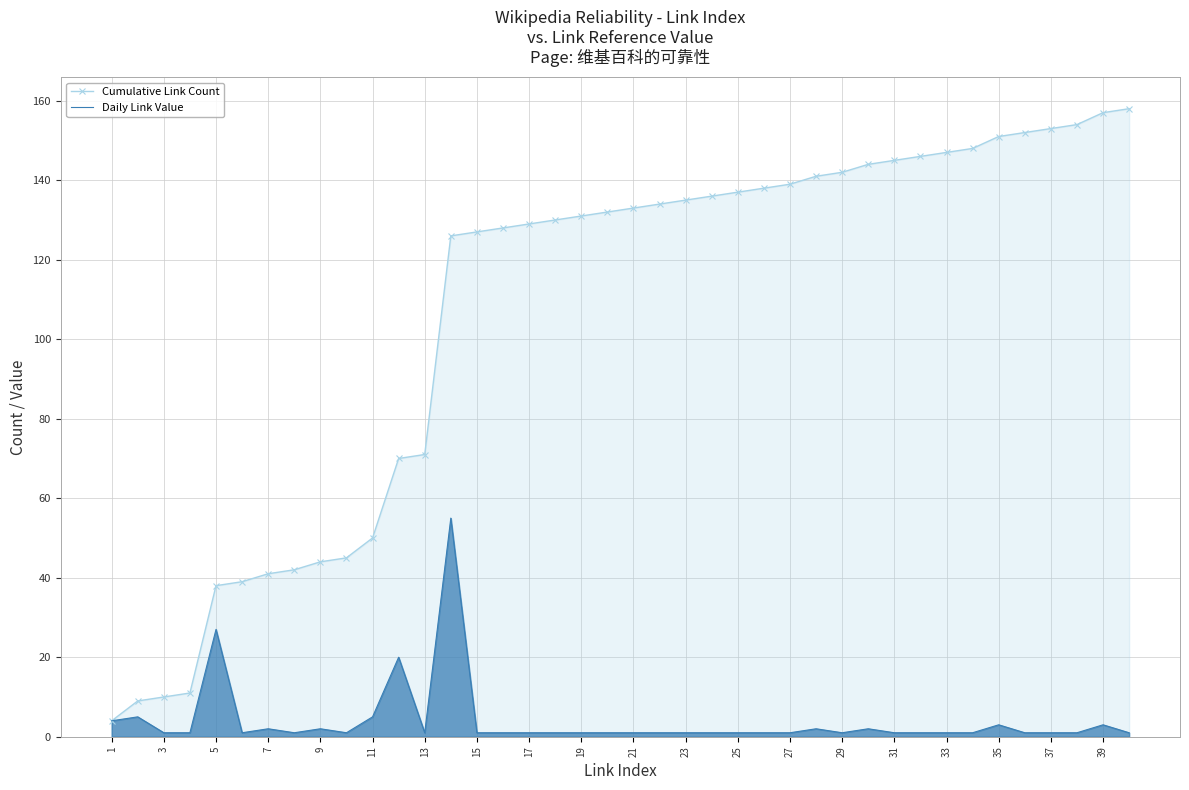

Rank the series by their maximum value, from lowest to highest.

Daily Link Value, Cumulative Link Count